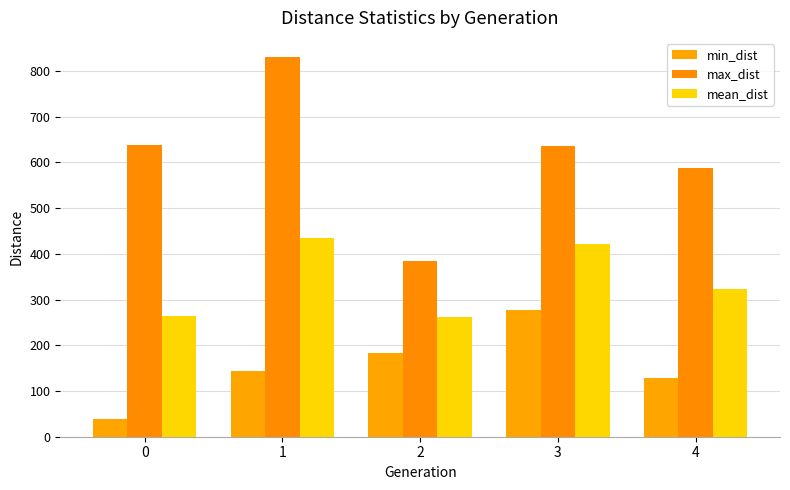

What is the difference between the second highest and second lowest values in the min_dist series?

53.8